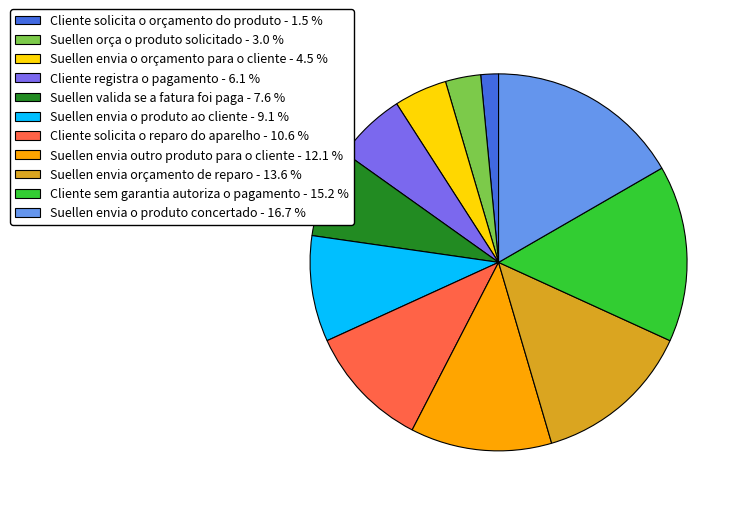

Between Suellen orça o produto solicitado - 3.0 % and Cliente solicita o orçamento do produto - 1.5 %, which is larger?

Suellen orça o produto solicitado - 3.0 %